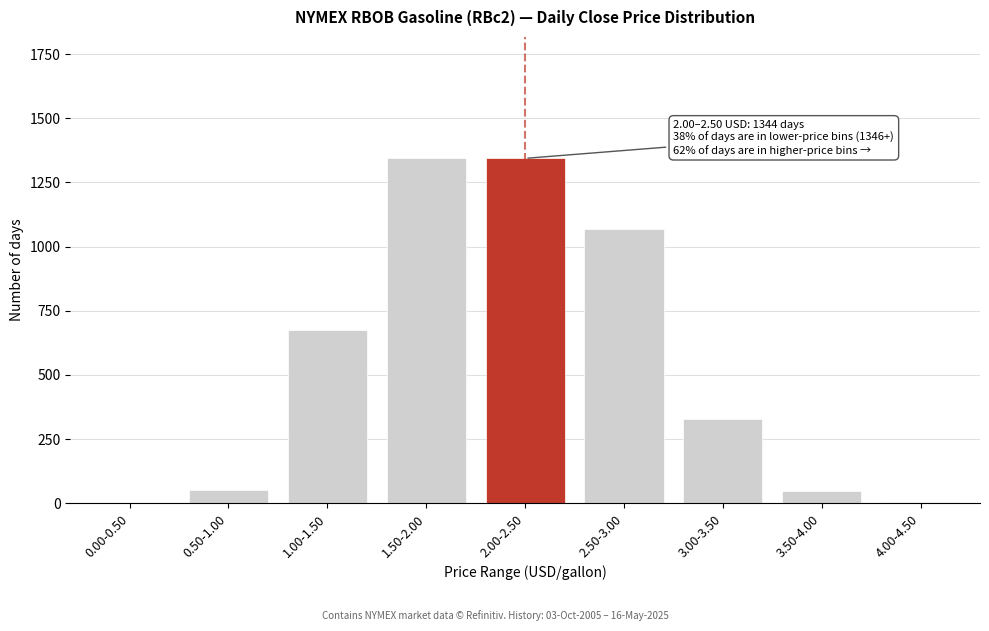

Is it true that the value at 1.50-2.00 is 723?

False